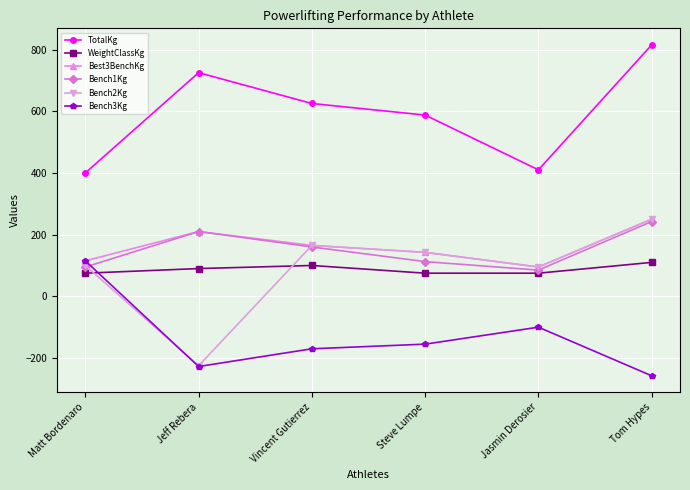

List the labels in order of Best3BenchKg value, largest first.

Tom Hypes, Jeff Rebera, Vincent Gutierrez, Steve Lumpe, Matt Bordenaro, Jasmin Derosier